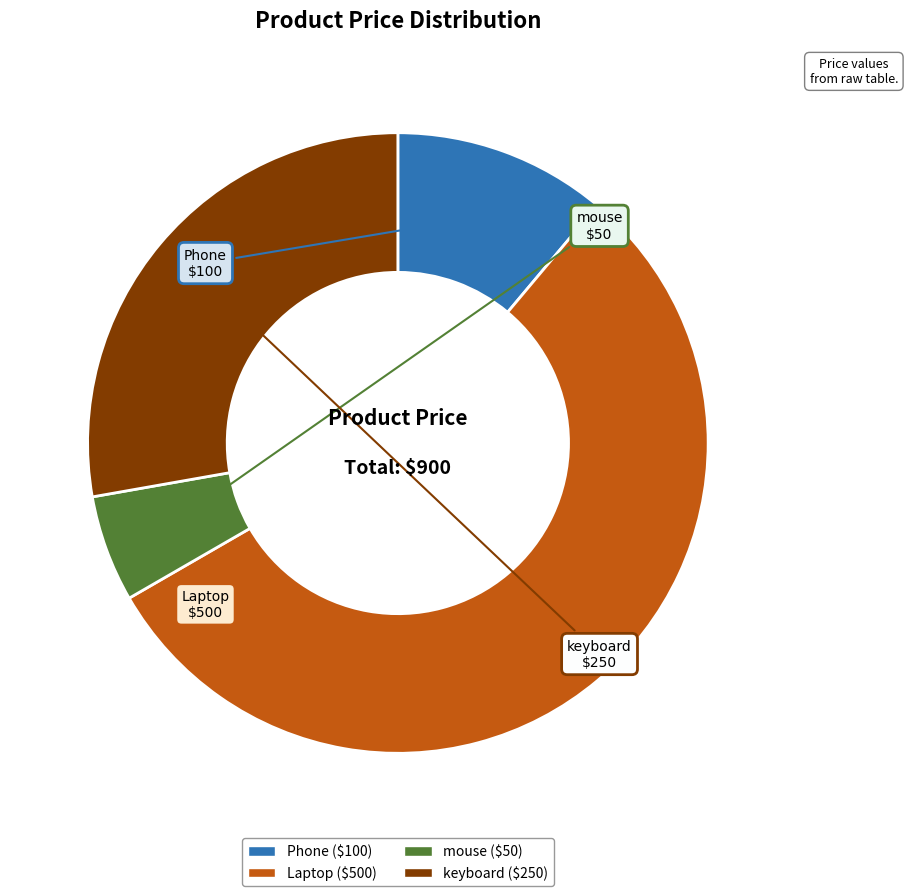

Do keyboard and Phone together represent more than half of the pie?

No